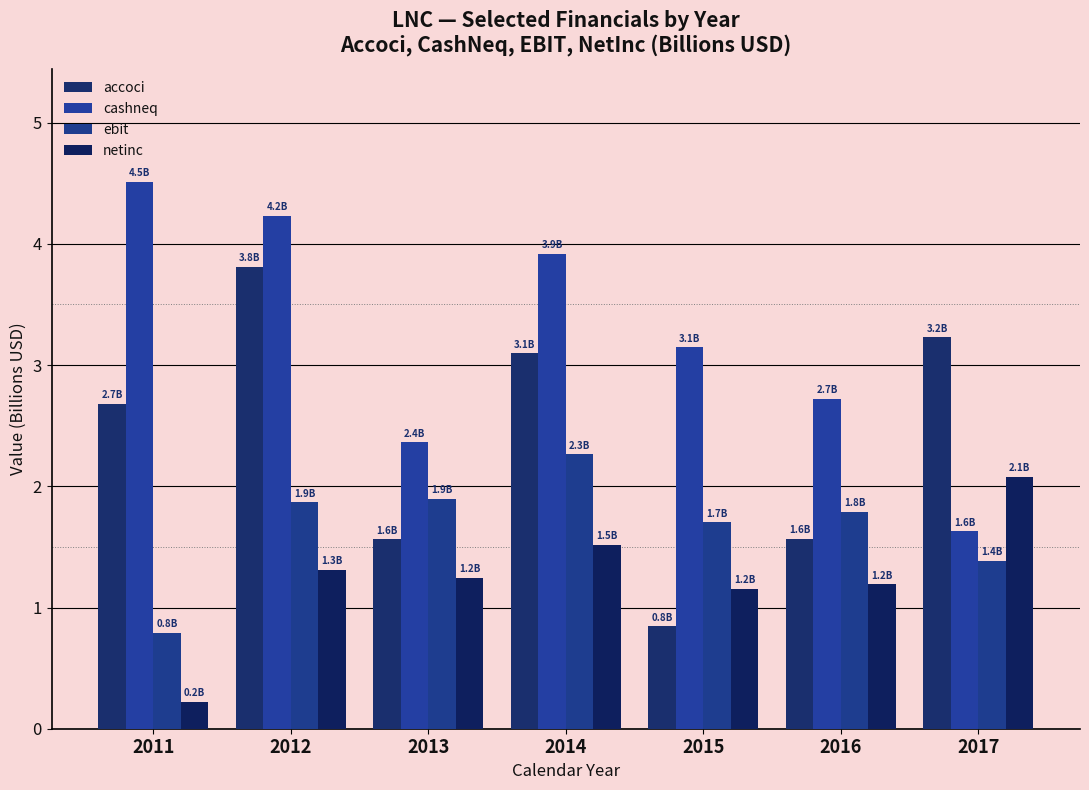

How many bars are there in total?

28